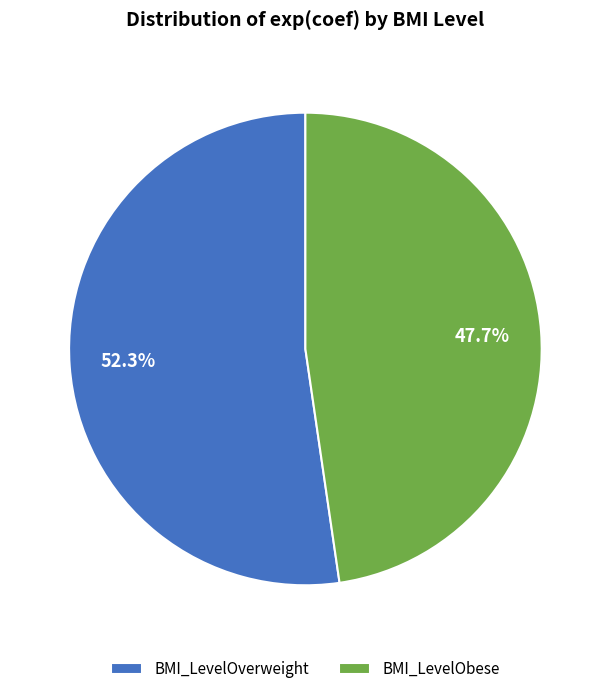

What portion of the pie excludes BMI_LevelOverweight?

47.7%